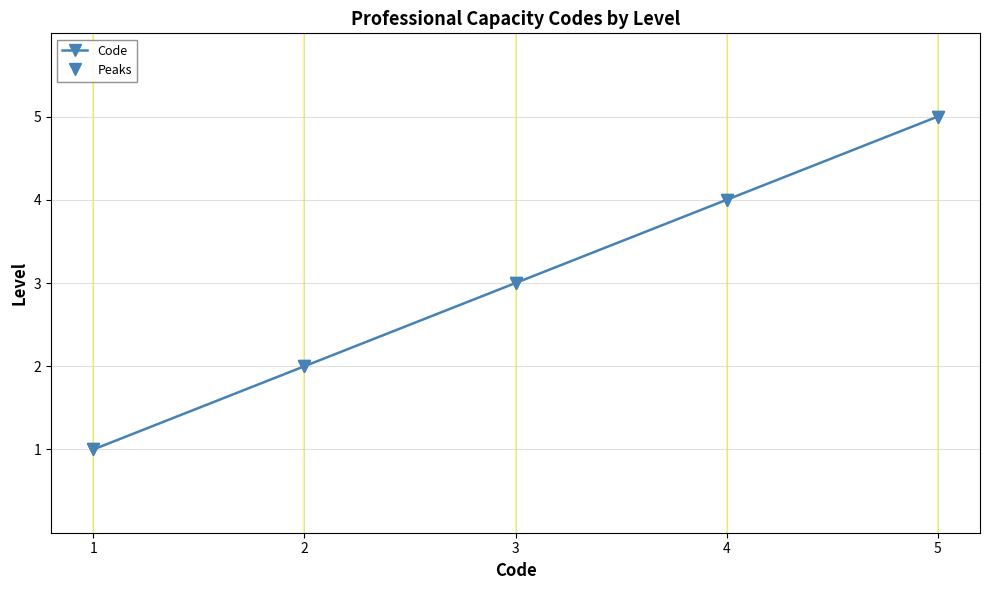

True or false: Code has a value of 2 at 2.

True